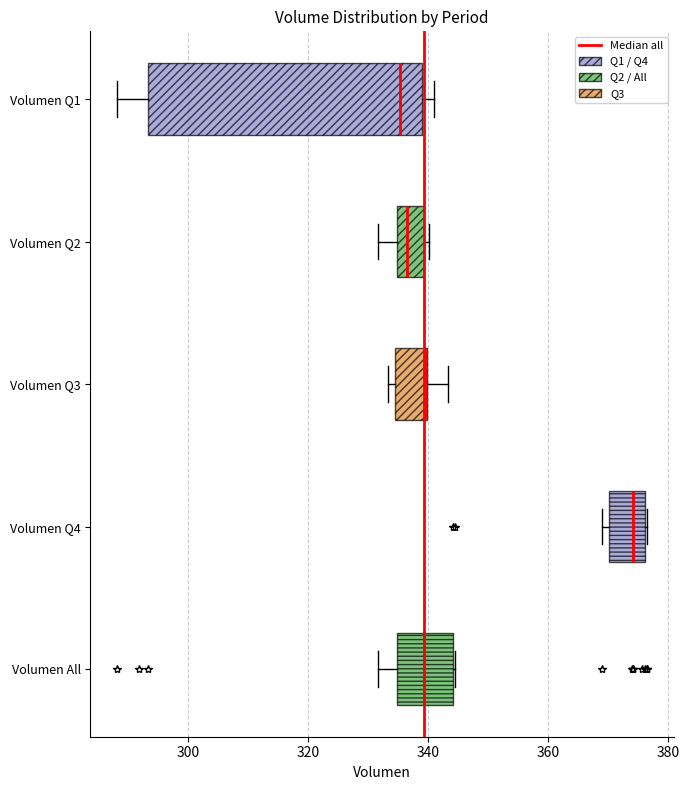

Where does the median line of the box for Volumen All sit on the x-axis? The values are not printed on the chart, so give them approximately, as read against the axis.

340